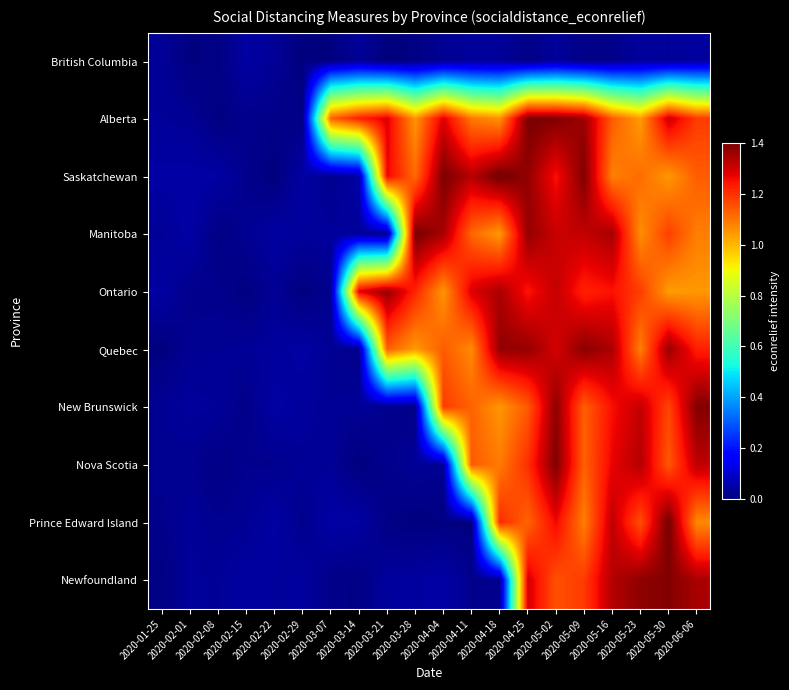

Between 2020-04-25 and 2020-05-30, which is larger?

2020-05-30